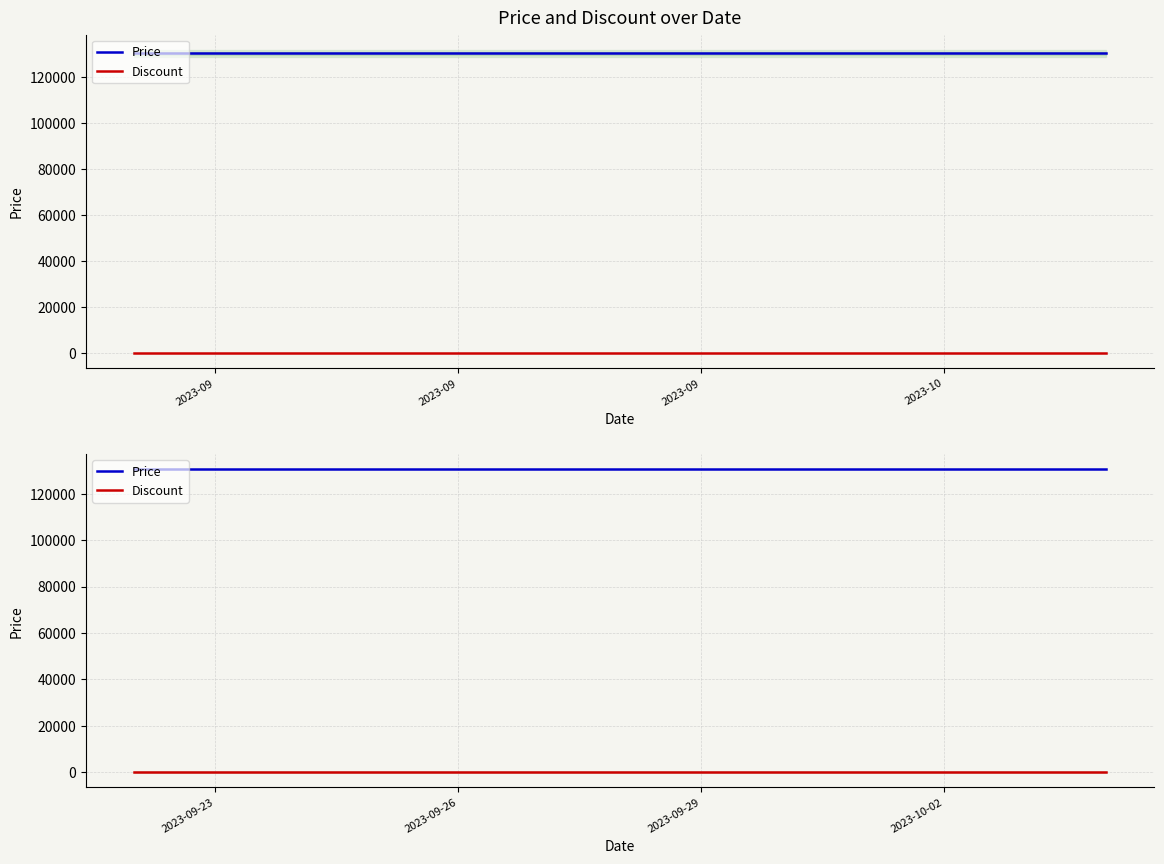

List the series in order of their peak value, lowest first.

Discount, Price